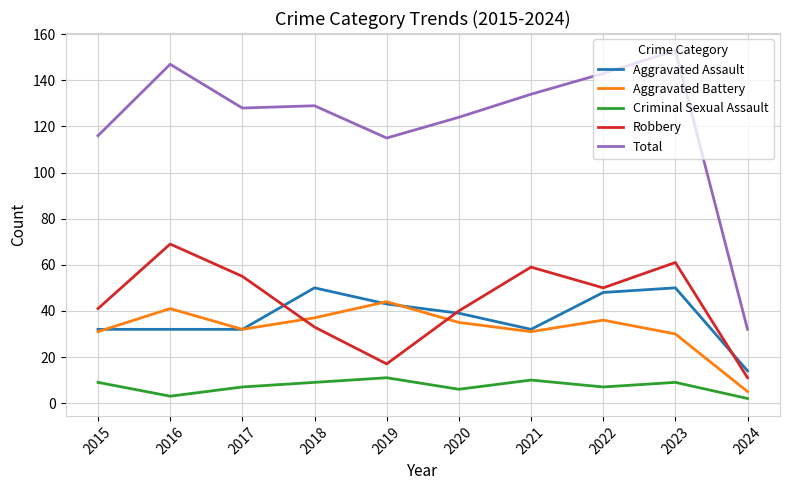

Where is Total nearest to the value 92?

2019